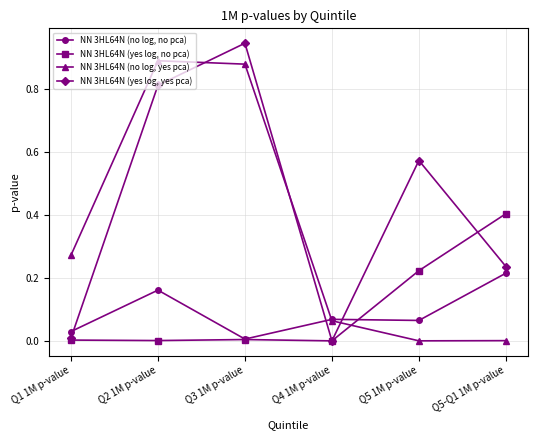

List the series in order of their peak value, lowest first.

NN 3HL64N (no log, no pca), NN 3HL64N (yes log, no pca), NN 3HL64N (no log, yes pca), NN 3HL64N (yes log, yes pca)